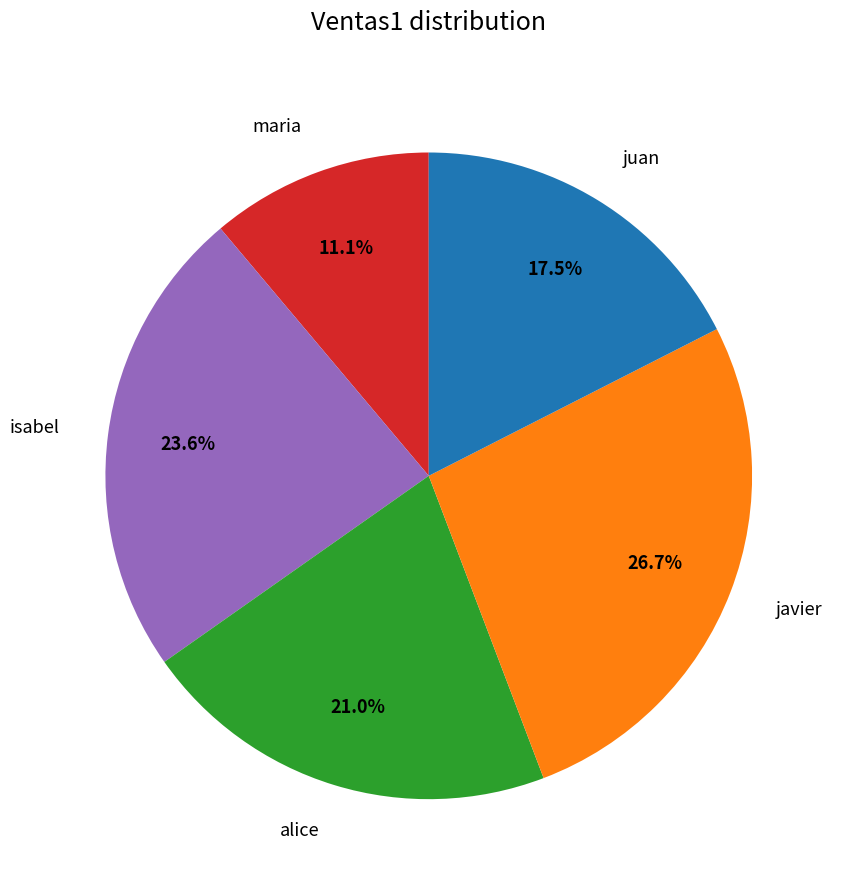

To the nearest percent, what percentage of the pie is isabel?

24%